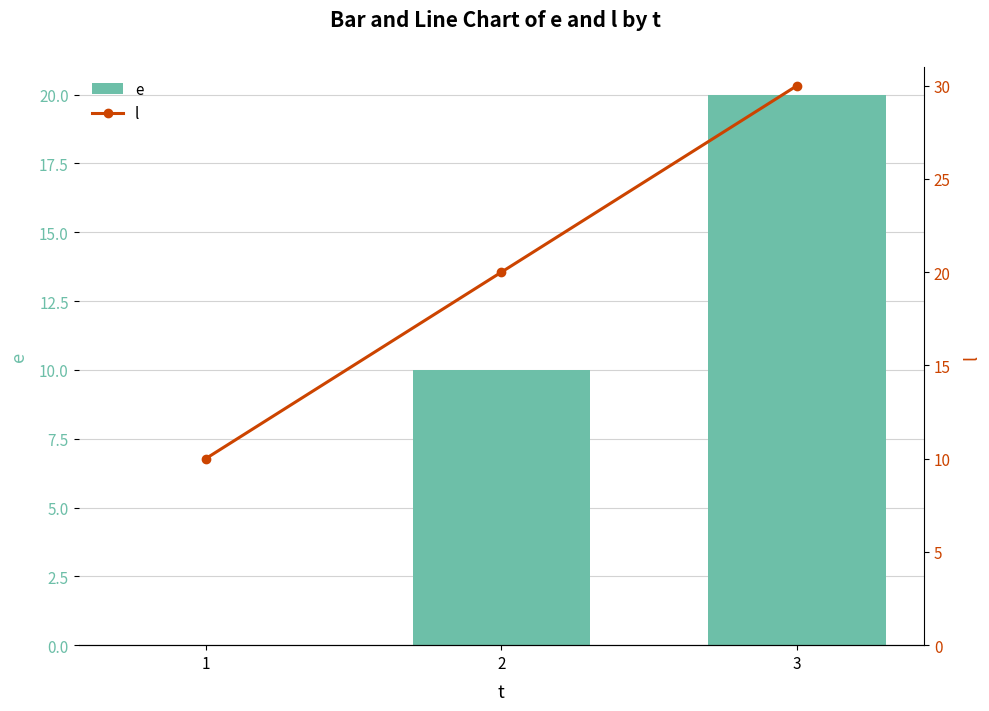

Which series has the largest range (max minus min)?

e